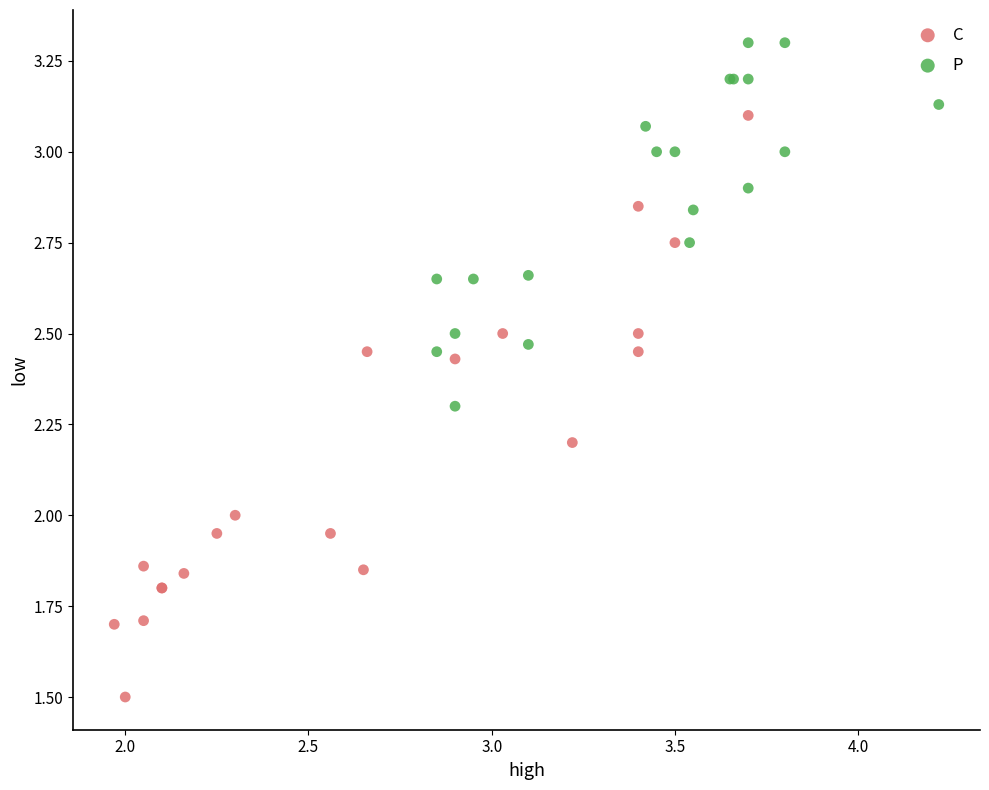

Which series contains the highest Y value?

P